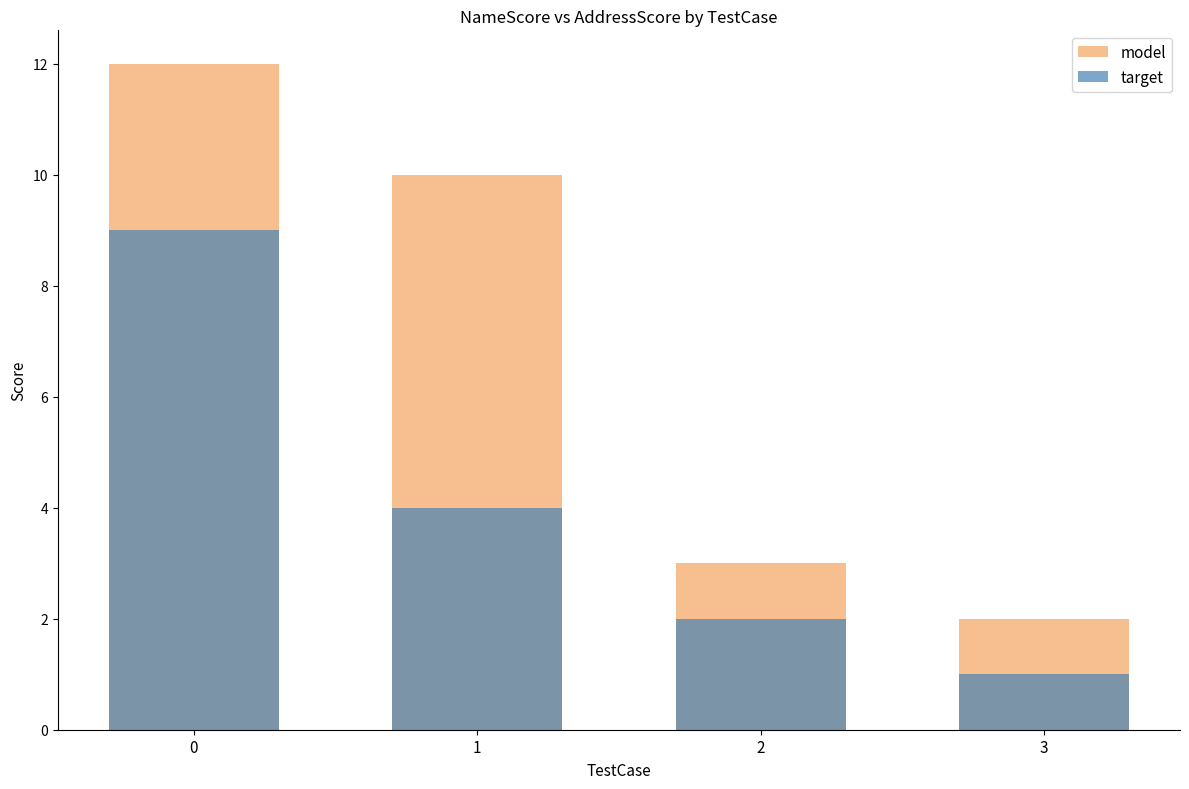

What is the difference between the maximum and minimum values in the target series?

8